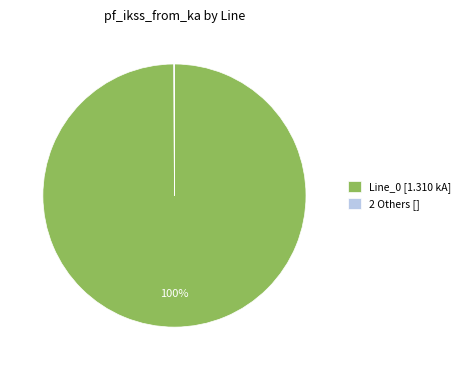

To the nearest percent, what is the average slice percentage?

50%